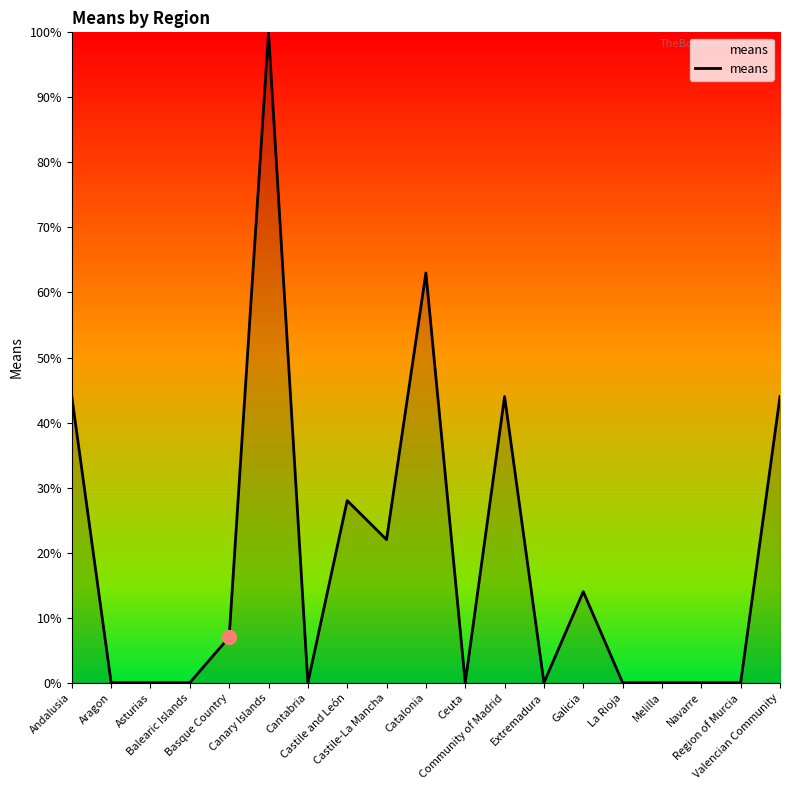

What is the average value?

19